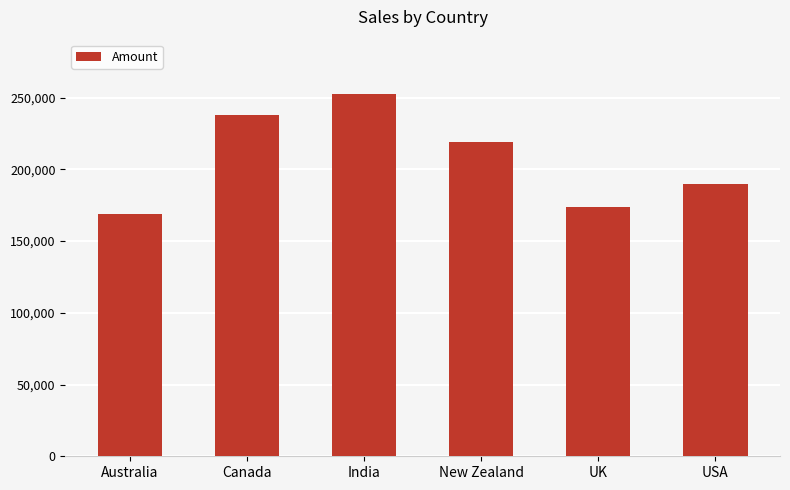

Rank the categories by value from lowest to highest.

Australia, UK, USA, New Zealand, Canada, India